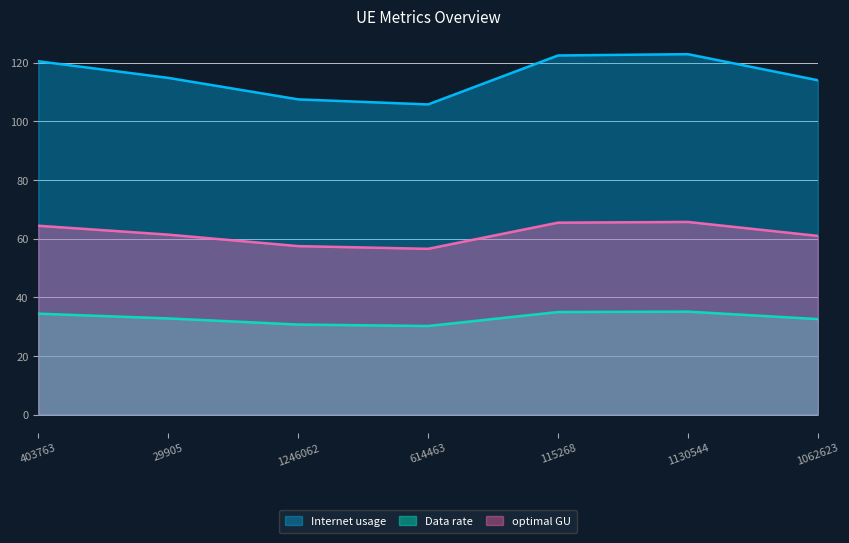

What is the label of the 1st point from the right?

1062623